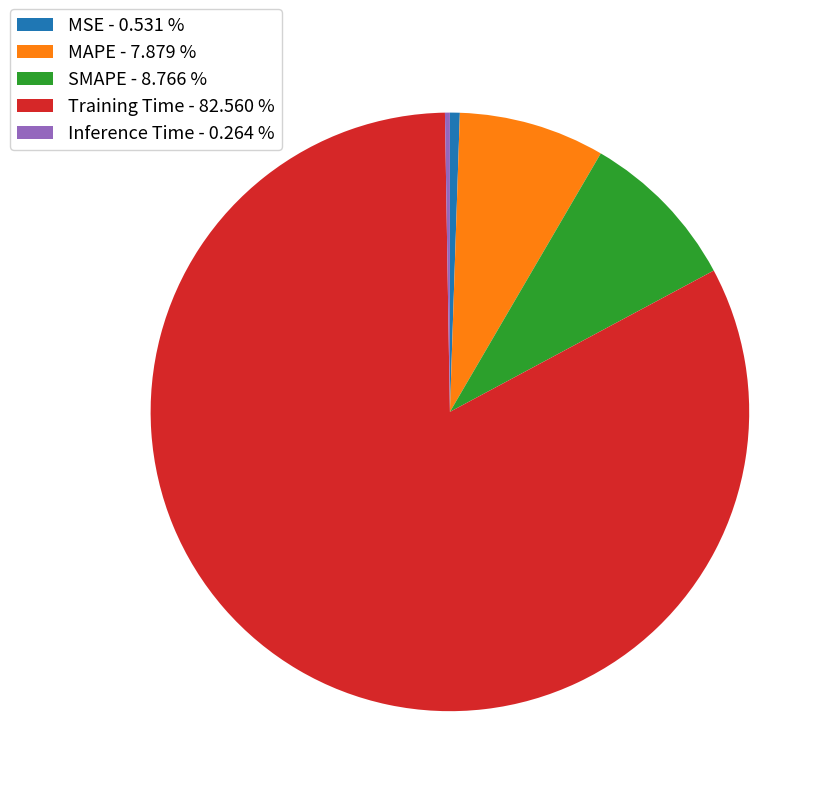

Is the sum of Training Time - 82.560 % and SMAPE - 8.766 % greater than half?

Yes